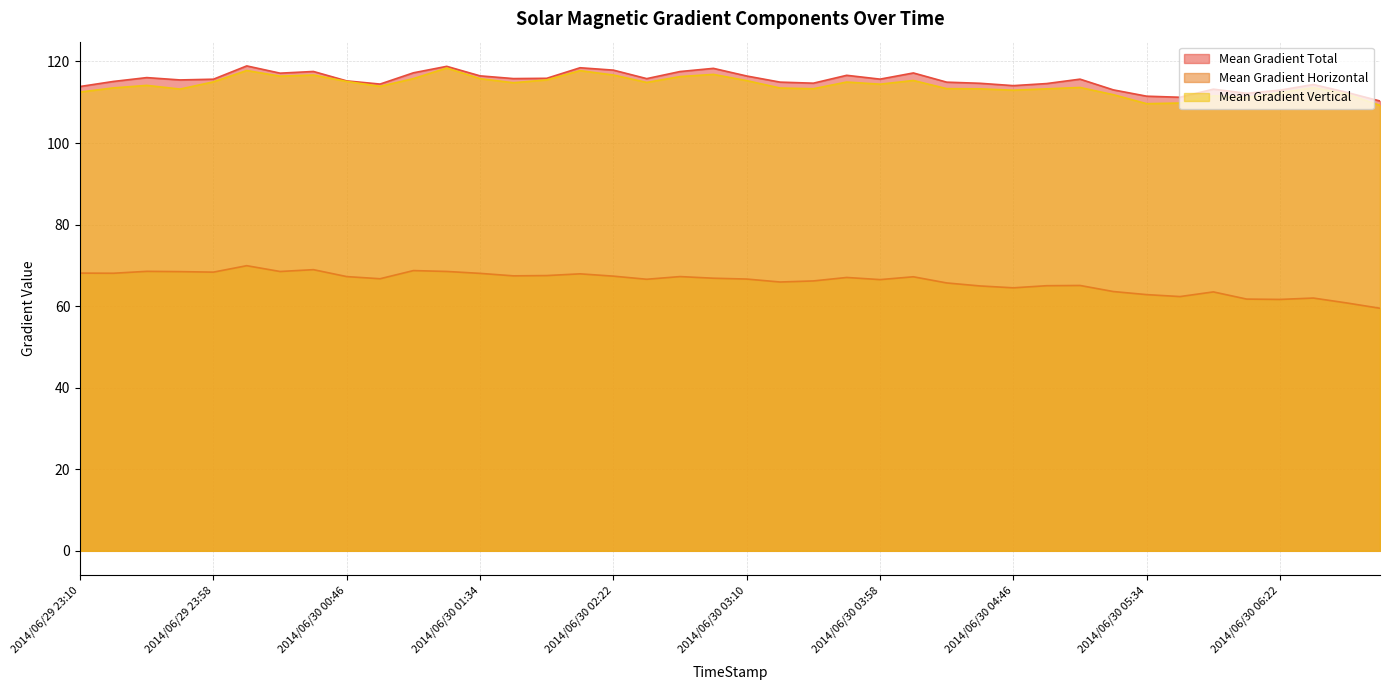

Does the chart display data point markers on the line(s)?

No